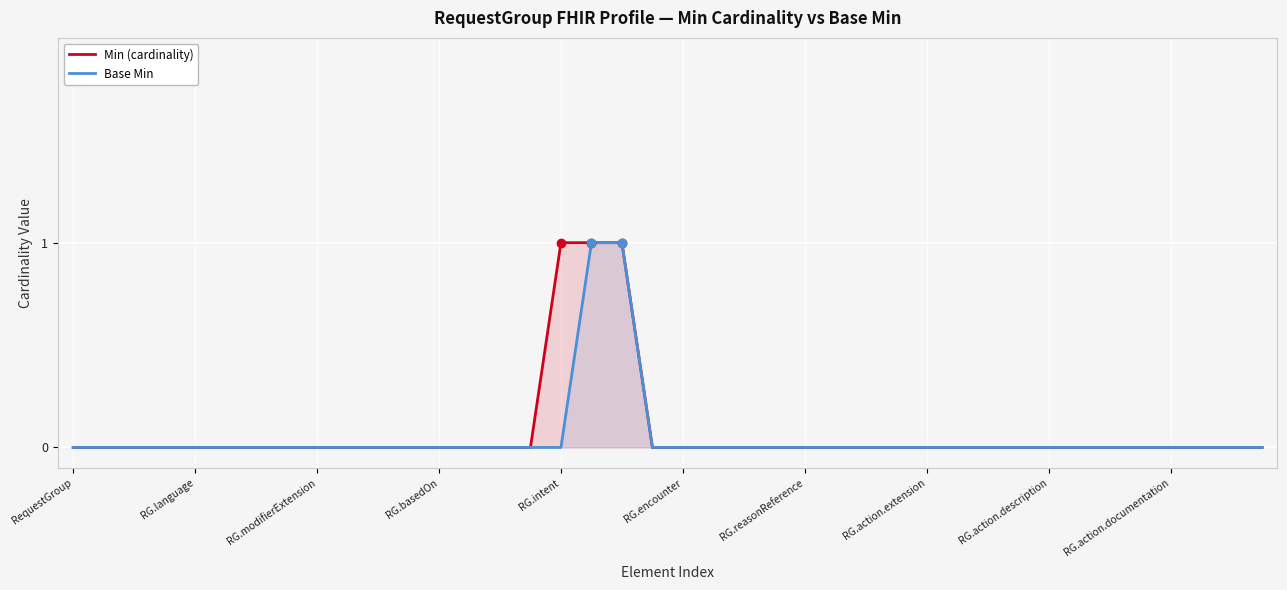

The value of Min (cardinality) at RG.basedOn is 0. True or false?

True